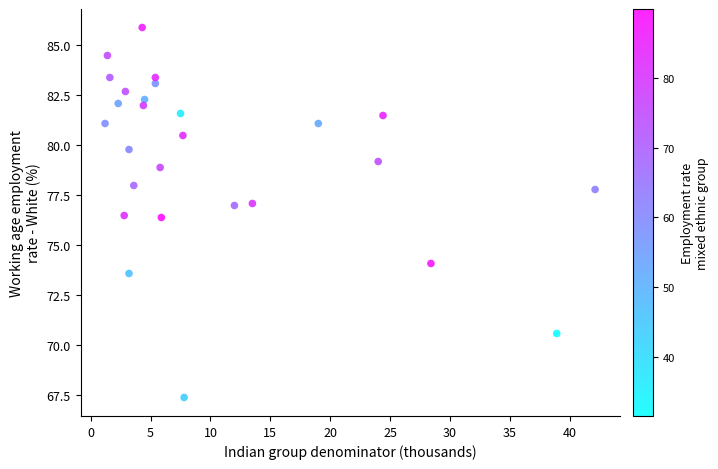

What is the range of X values (max minus min)?

40.9